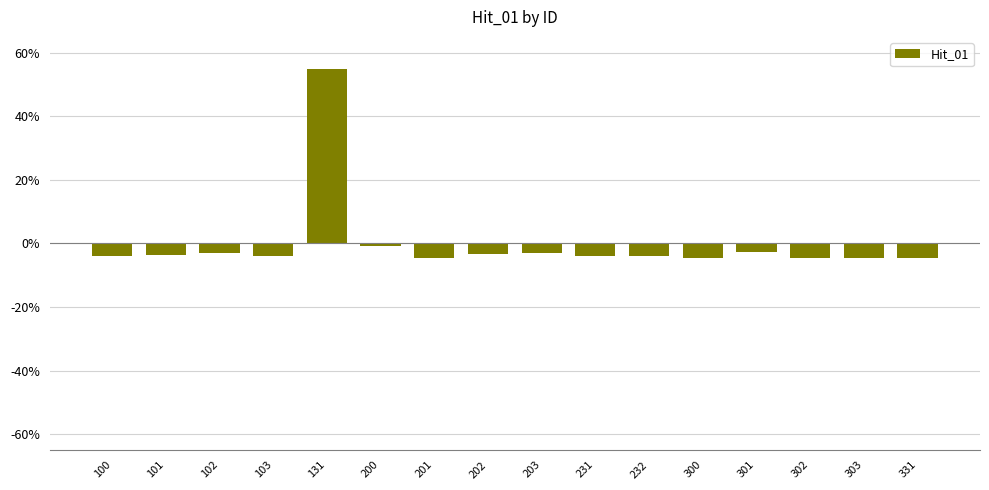

What is the difference between the maximum and minimum values?

59.6